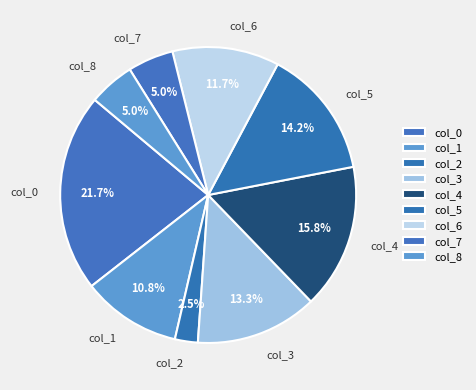

What is the largest slice in the pie chart?

col_0